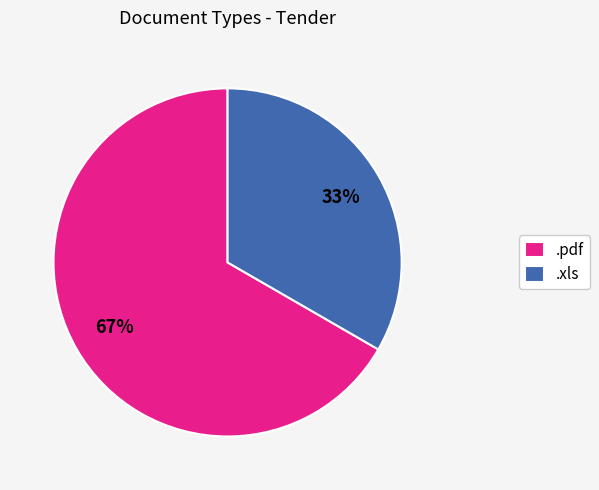

Which category has the smallest portion of the pie?

.xls